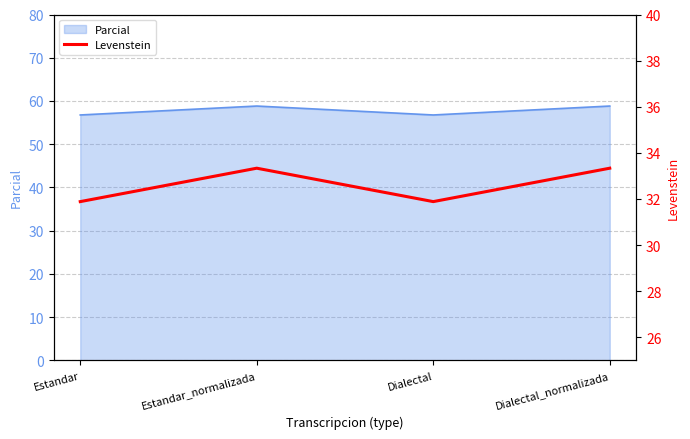

At which label is the value closest to 32?

Estandar